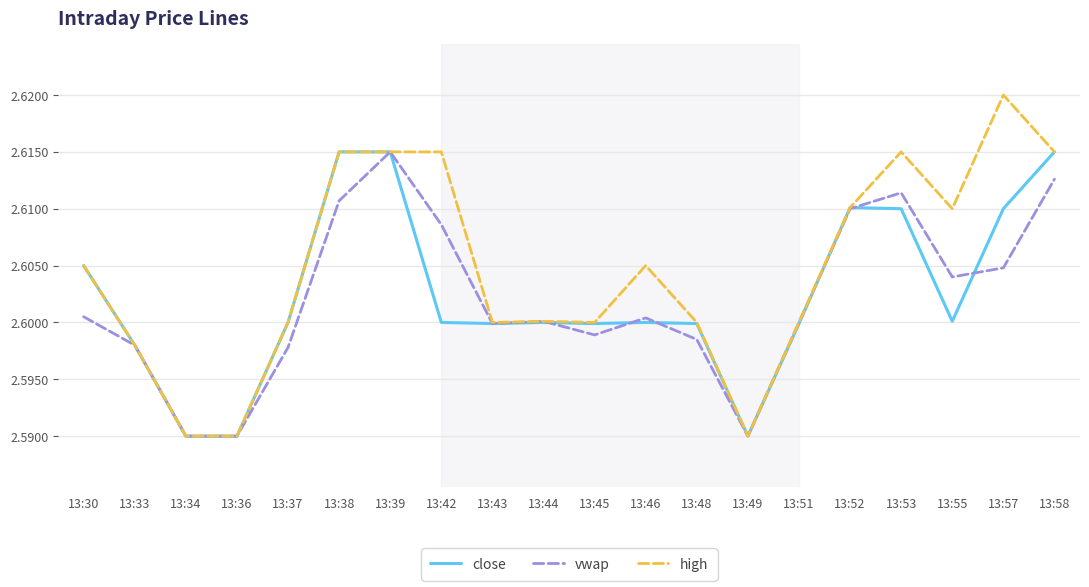

Is the value of vwap at 13:33 greater than the value of high at 13:34?

Yes